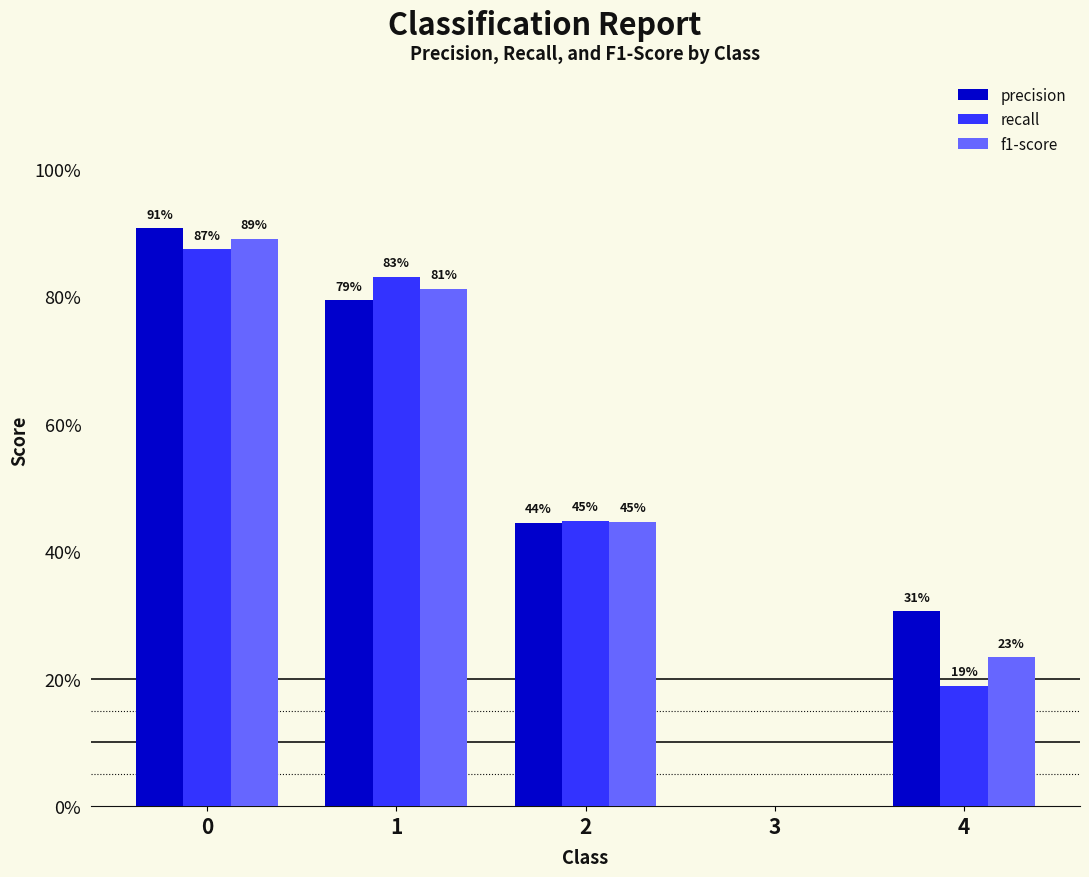

Rank the series at 2 from lowest to highest value.

precision, f1-score, recall